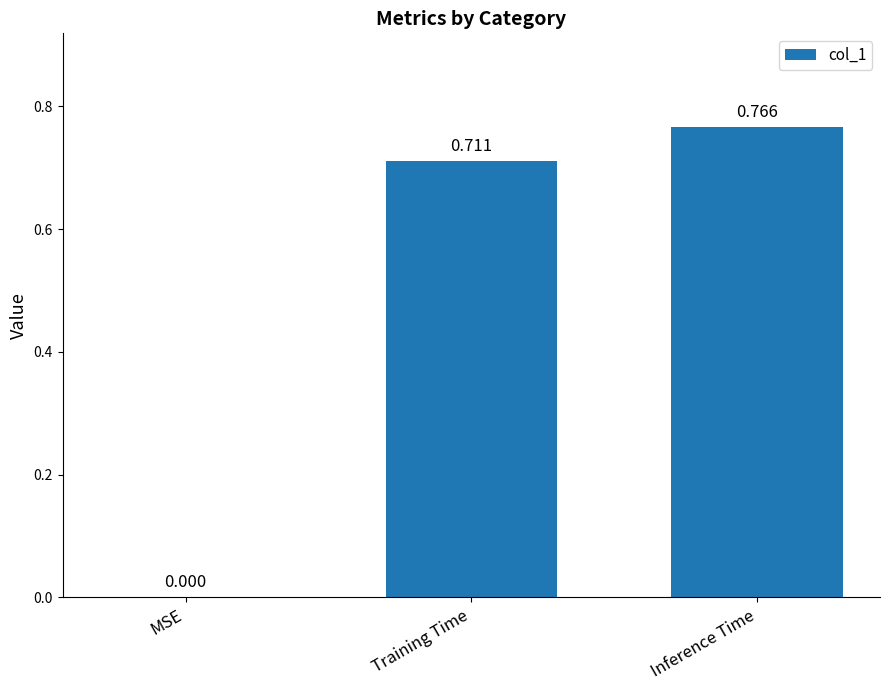

What is the change in value from Training Time to Inference Time?

+0.1